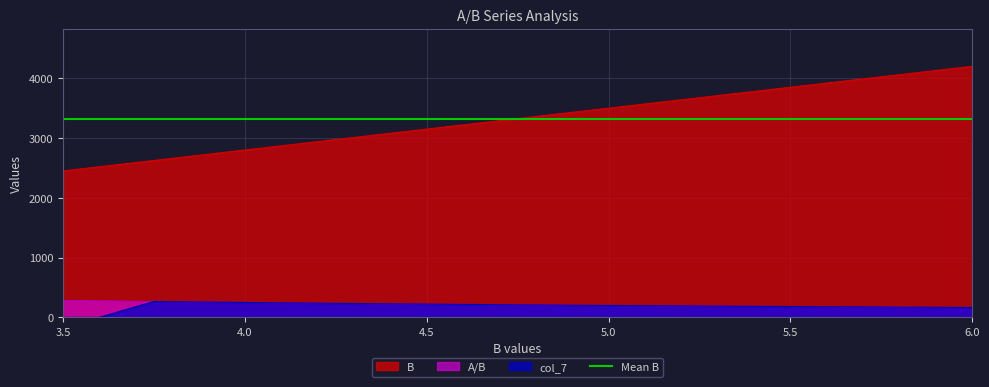

What is the value of the B point at the 1st from the left?

2450.0